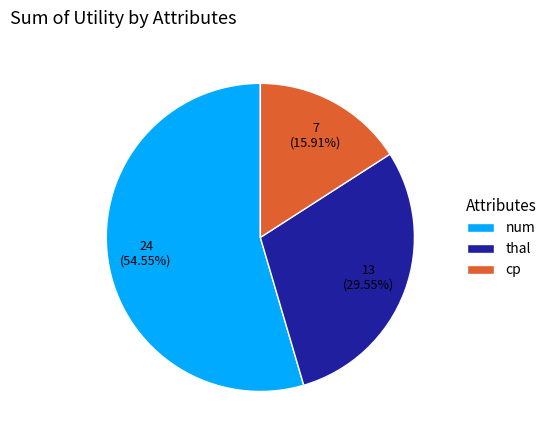

Count the number of slices in the pie.

3